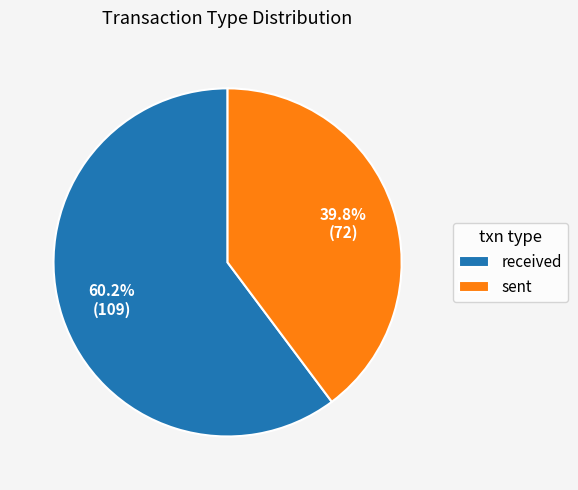

Is the sum of sent and received greater than half?

Yes